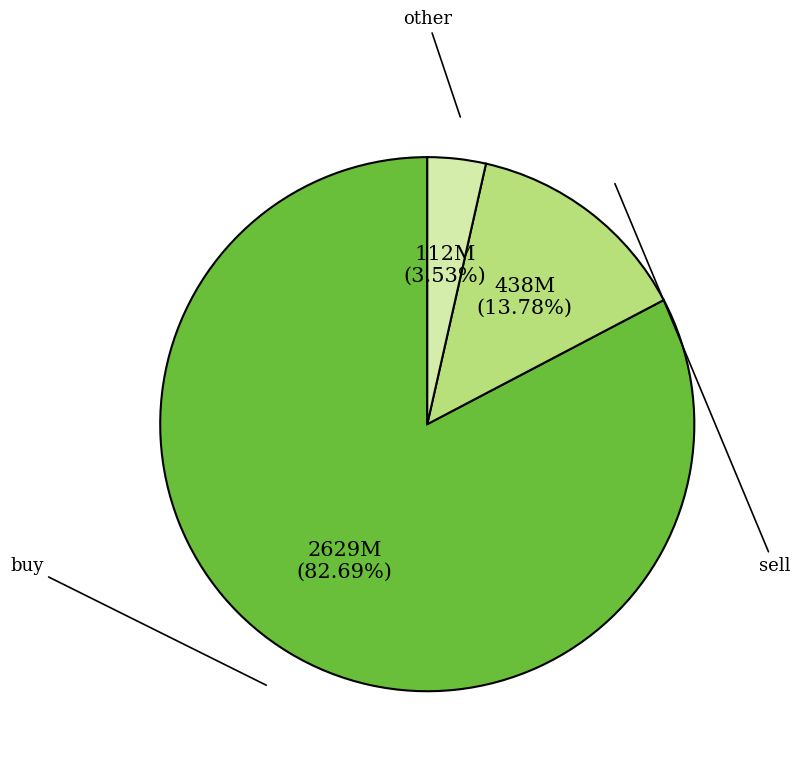

How many segments does this pie chart have?

3